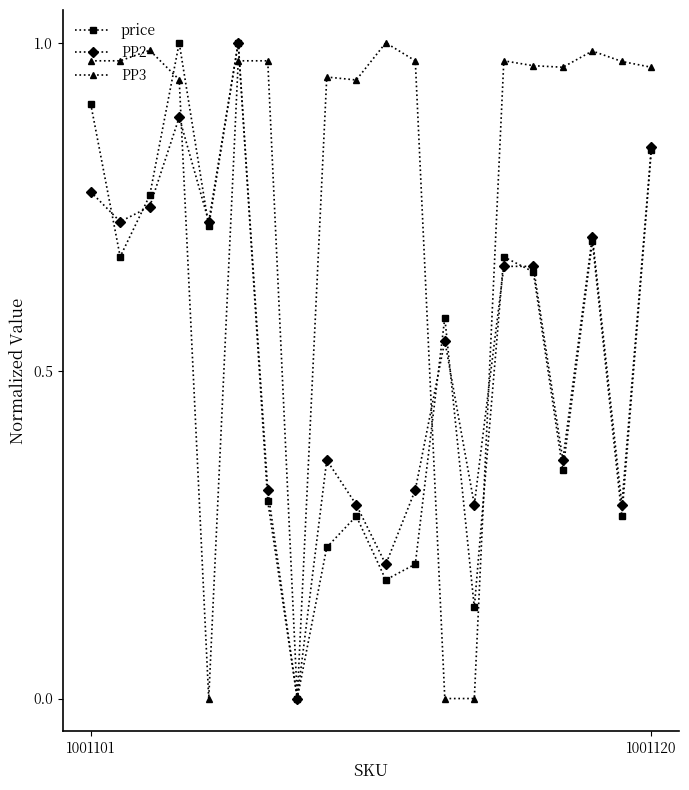

How many values in price are above zero?

19